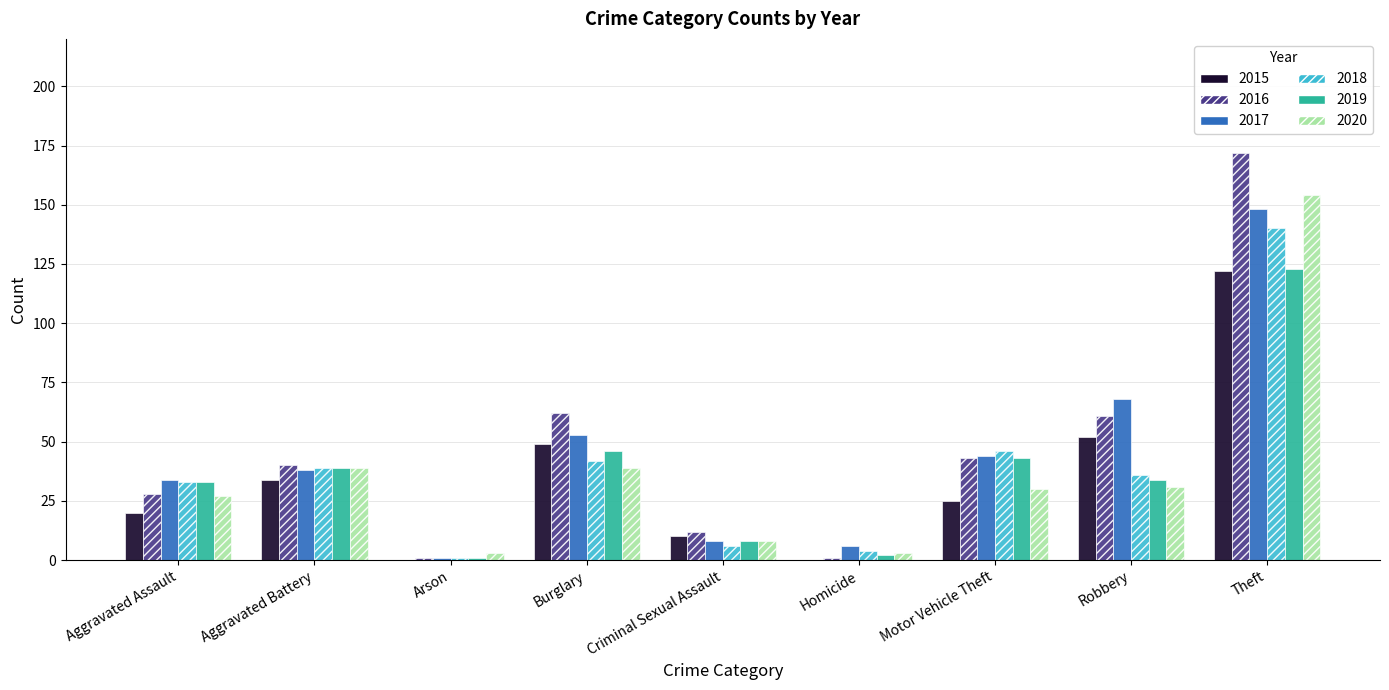

What are all the series names shown in the legend?

2015, 2016, 2017, 2018, 2019, 2020